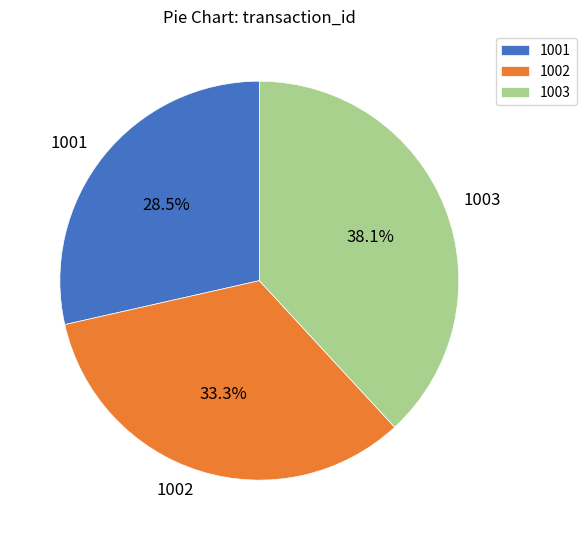

Does 1001 account for over 50% of the chart?

No